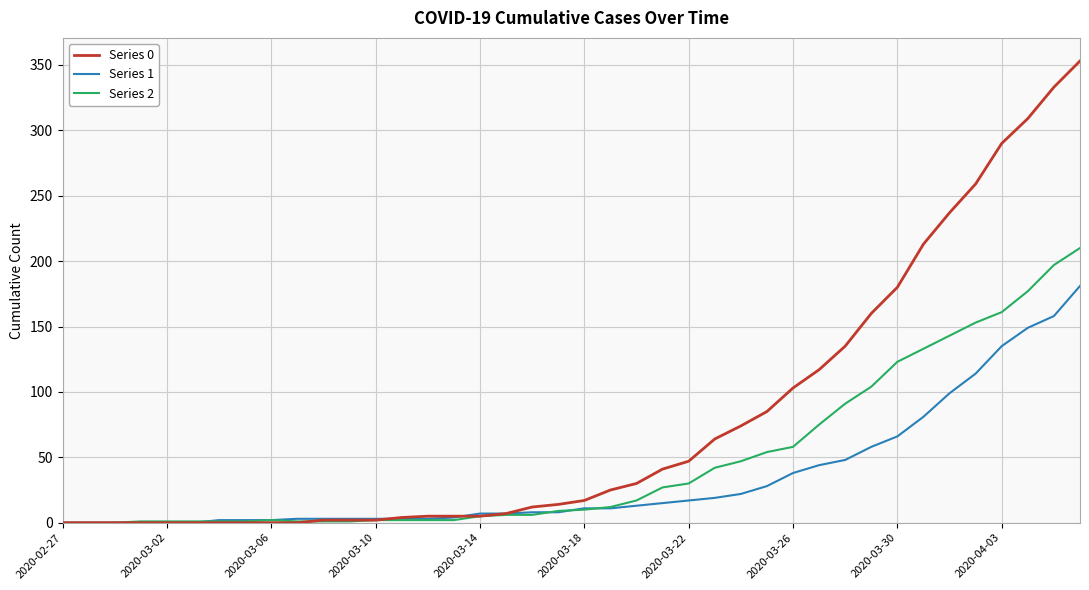

True or false: Series 0 and Series 1 cross at least once.

True